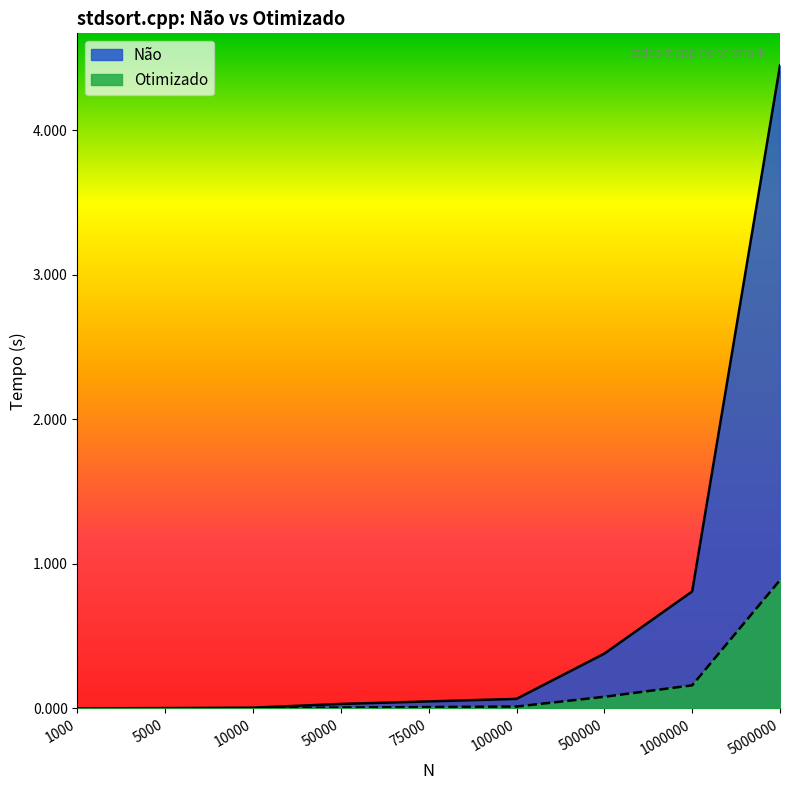

Is the value of Otimizado at 75000 greater than the value of Não at 1000000?

No